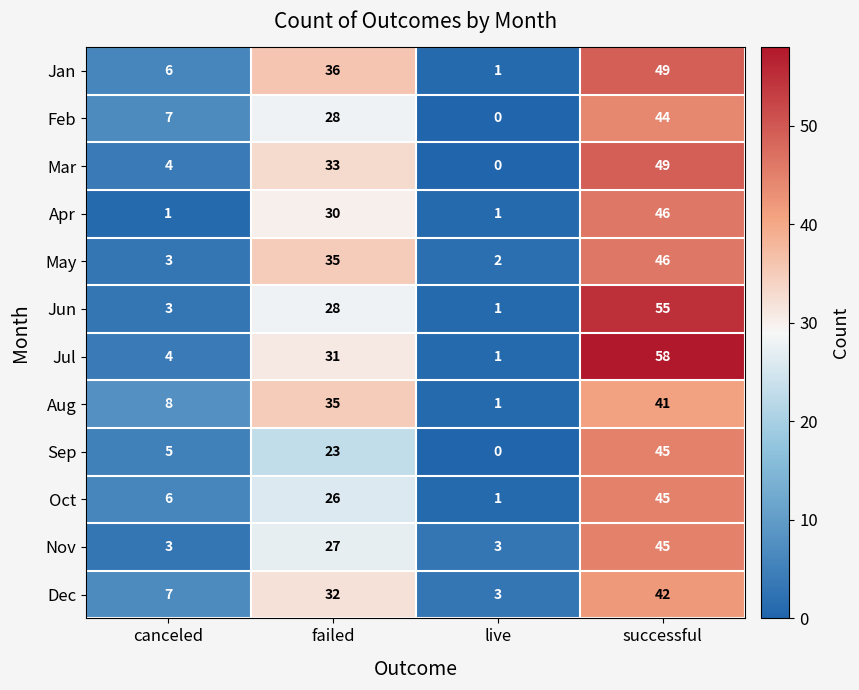

What is the difference between the highest and lowest values at failed?

13